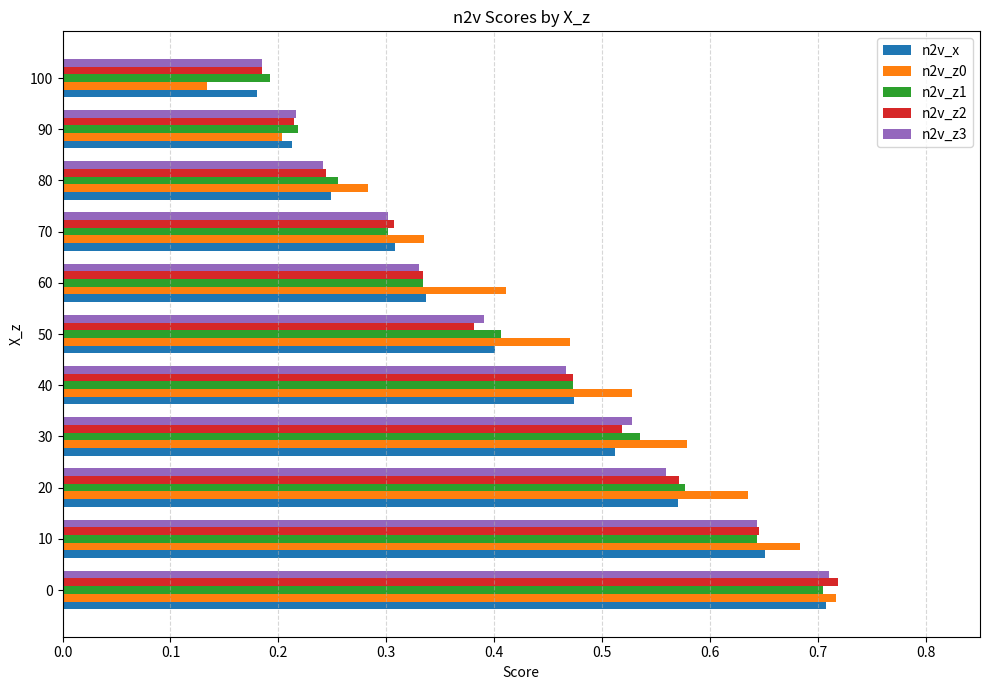

Count the n2v_z2 values in the range 0 to 1.

11